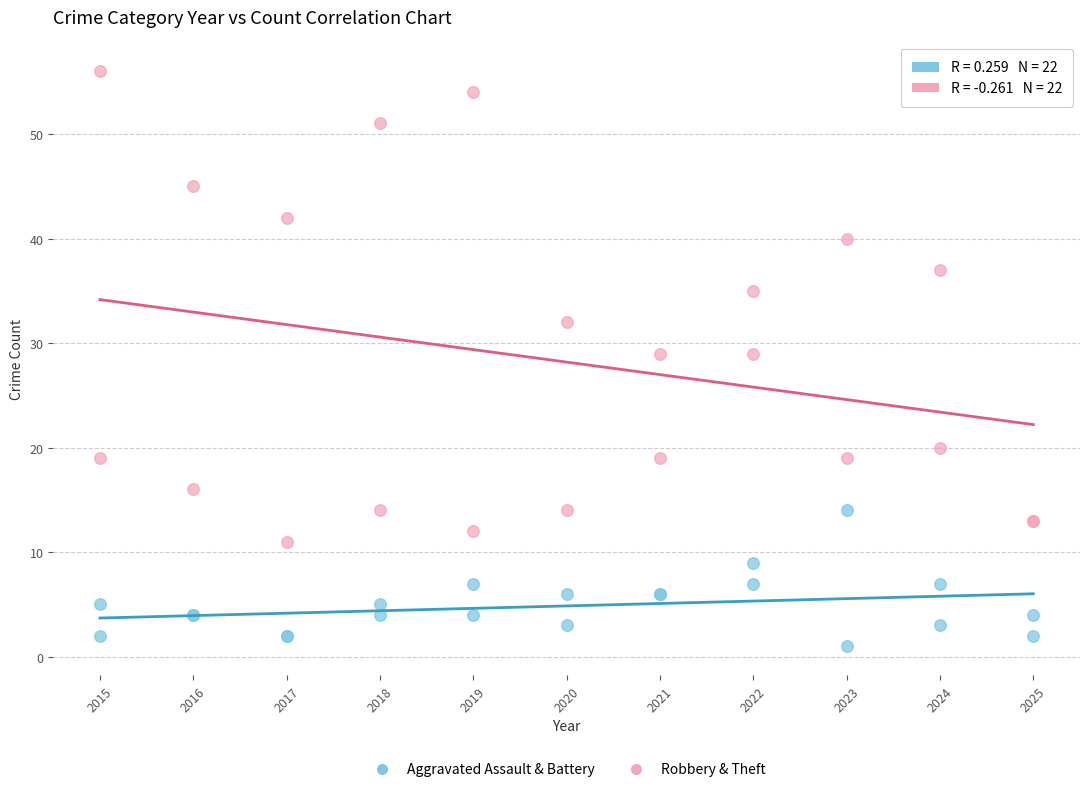

In the Robbery & Theft series, what Y value is closest to 33?

32